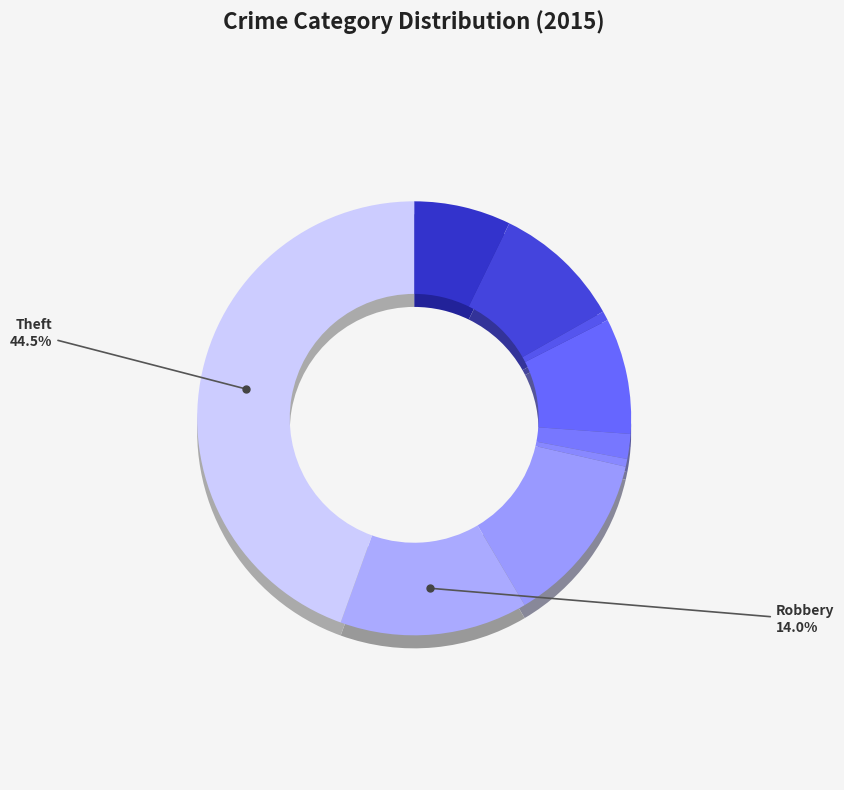

What is the change in value from Aggravated Assault to Burglary?

+22